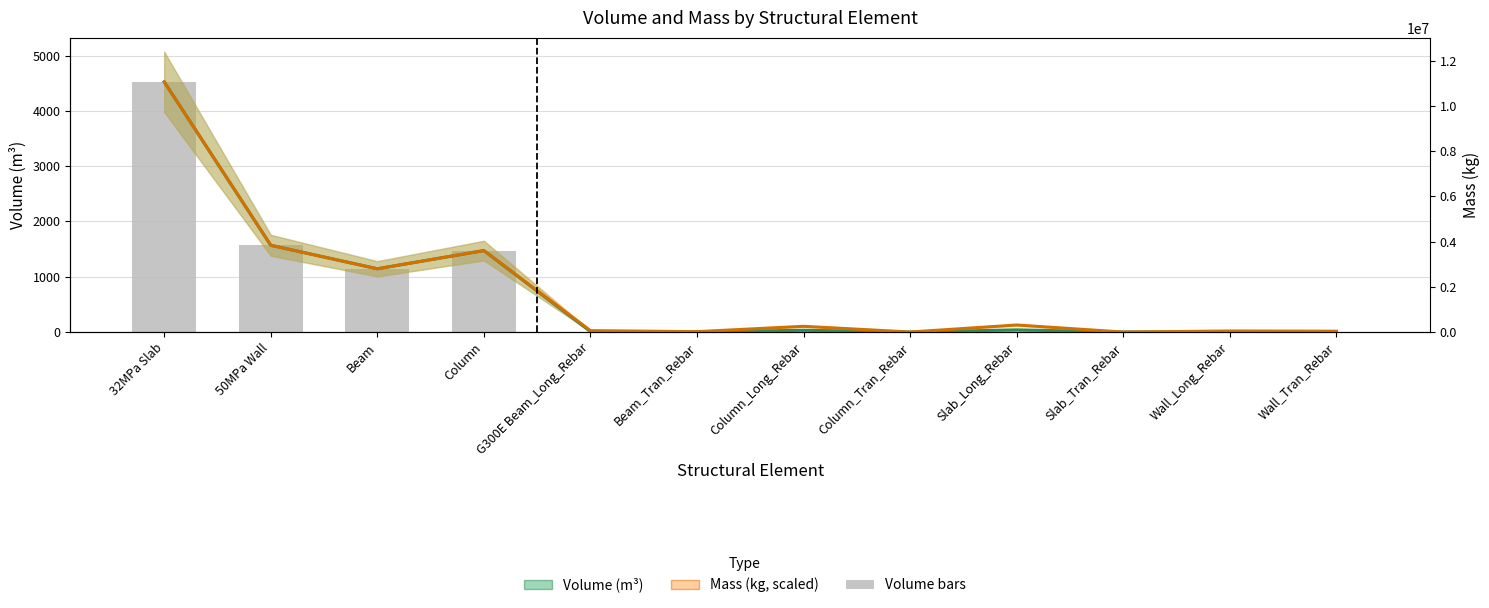

Reading left to right, list all the values displayed in this chart.

Volume_(m^3): 32MPa Slab=4523.7	50MPa Wall=1569.1	Beam=1143.8	Column=1472.9	G300E Beam_Long_Rebar=8.0	Beam_Tran_Rebar=2.3	Column_Long_Rebar=32.4	Column_Tran_Rebar=0.2	Slab_Long_Rebar=39.8	Slab_Tran_Rebar=0.0	Wall_Long_Rebar=6.0	Wall_Tran_Rebar=4.8
Mass_(kg): 32MPa Slab=4523.7	50MPa Wall=1569.0	Beam=1144.4	Column=1474.1	G300E Beam_Long_Rebar=25.7	Beam_Tran_Rebar=7.4	Column_Long_Rebar=104.0	Column_Tran_Rebar=0.8	Slab_Long_Rebar=127.5	Slab_Tran_Rebar=0.0	Wall_Long_Rebar=19.4	Wall_Tran_Rebar=15.3